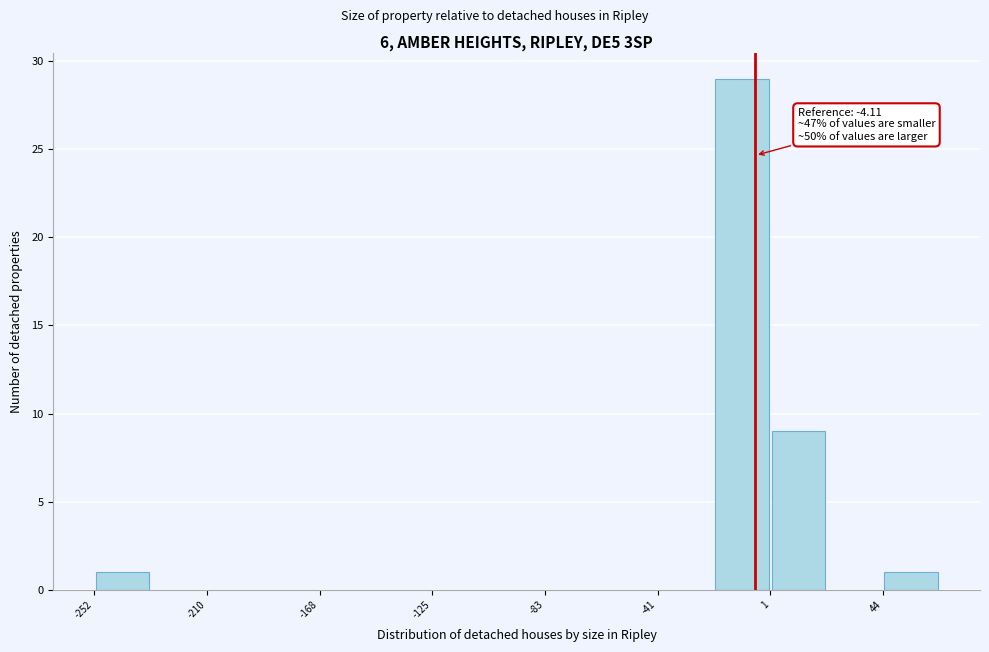

Which range on the x-axis has the tallest bar?

-20 to 0